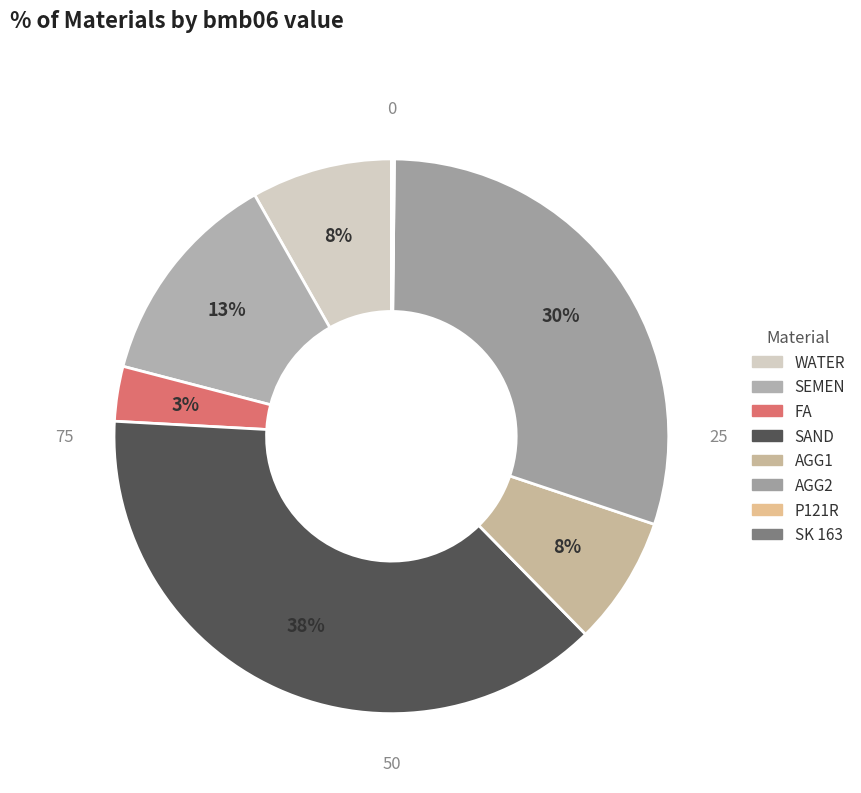

To the nearest percent, what is the average slice percentage?

12%